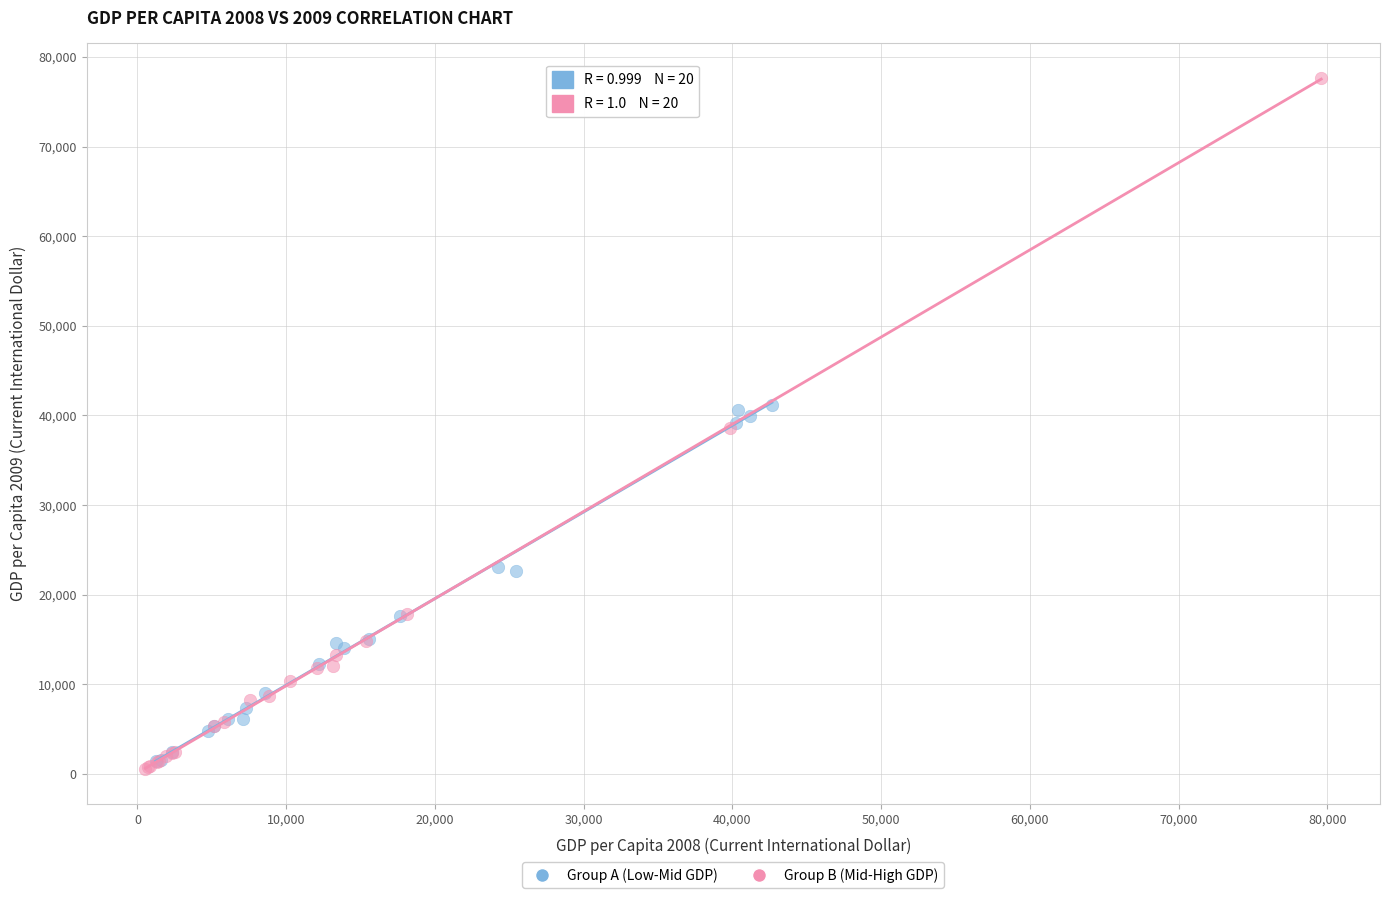

Which series has the widest spread of Y values?

Group B (Mid-High GDP)